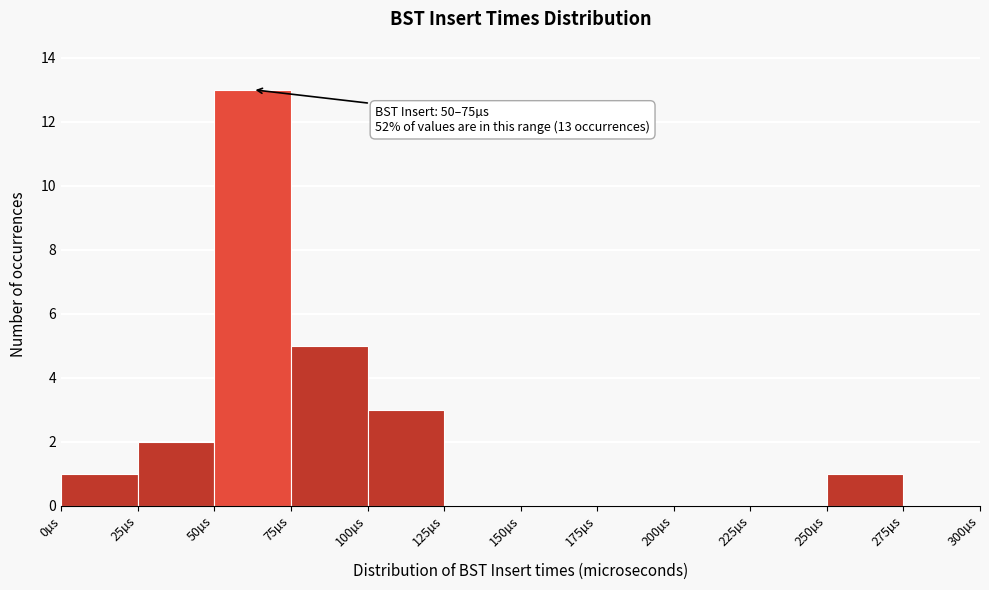

Over which range of the x-axis is the bar tallest?

50 to 75